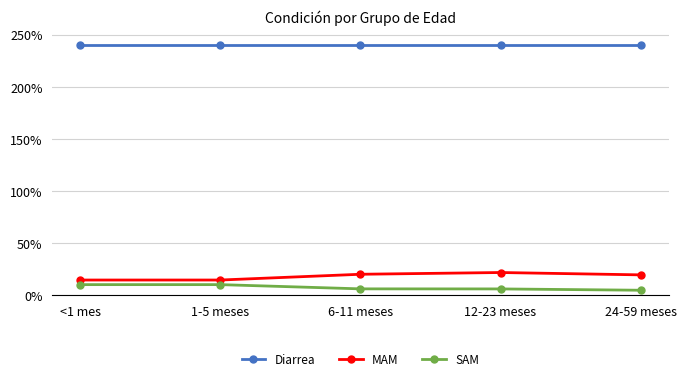

At how many categories does at least one series exceed 1?

5